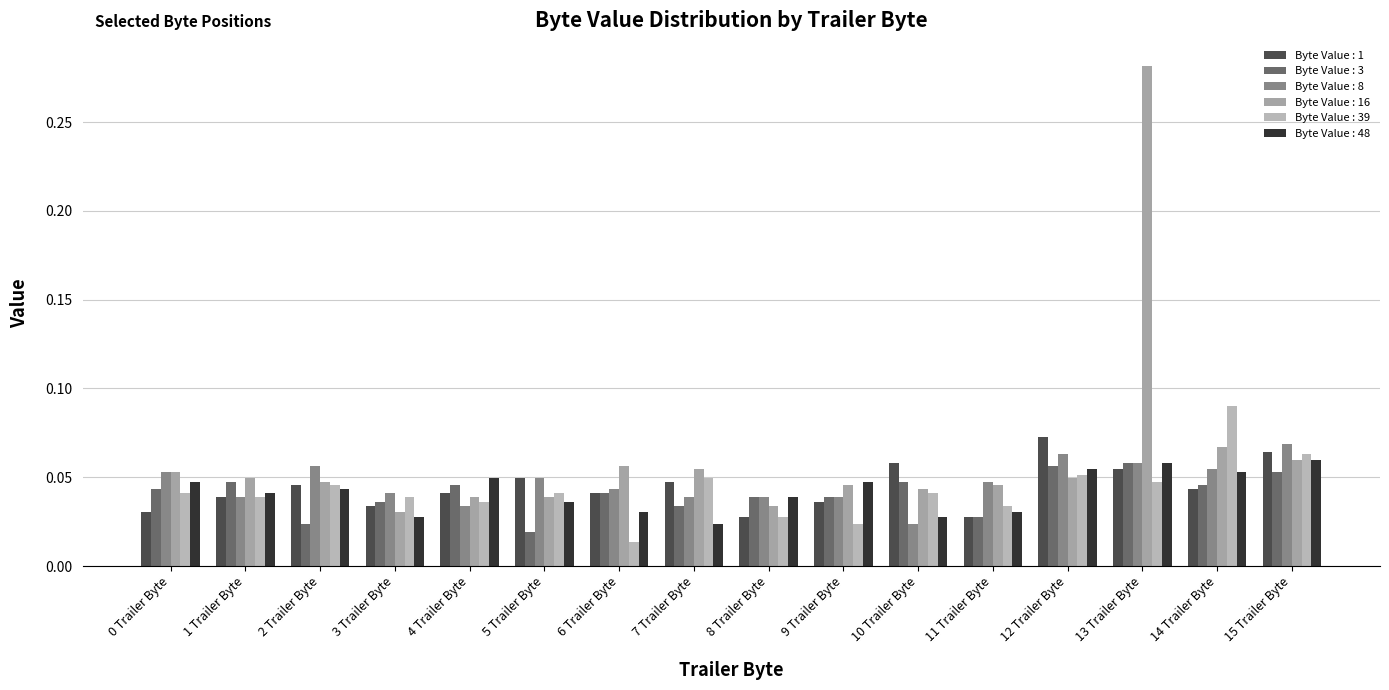

The value of Byte Value : 48 at 4 Trailer Byte is 0.1. True or false?

False